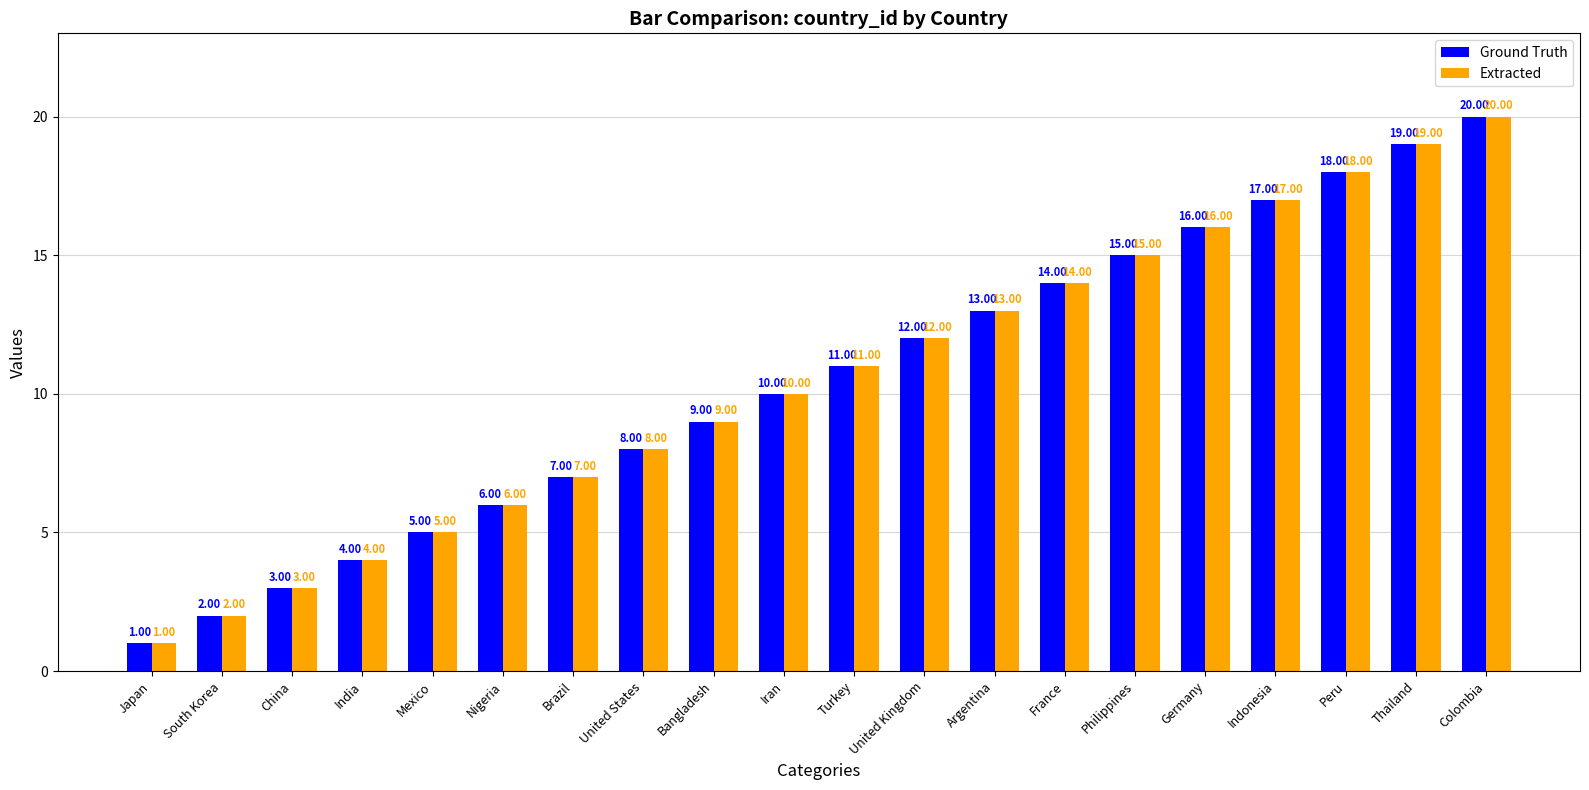

At which category is the sum across all series the highest?

Colombia